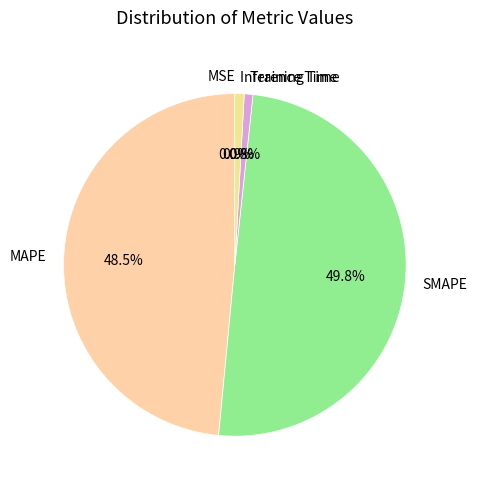

Is MAPE the majority of the pie?

No